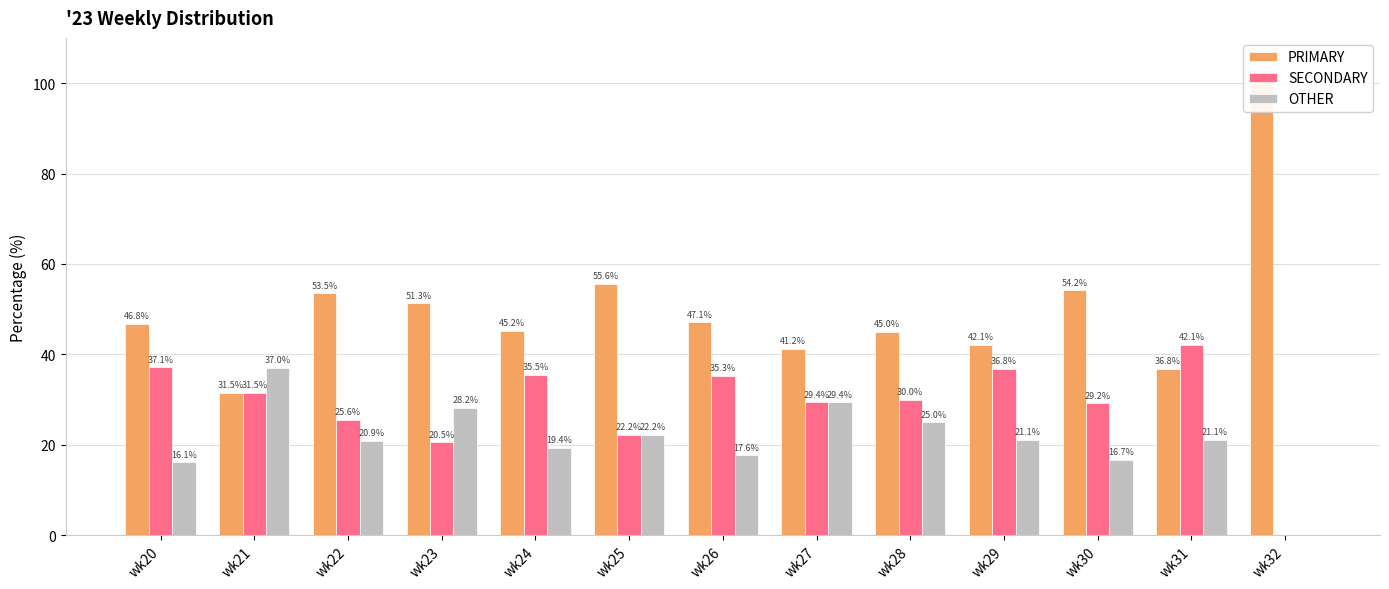

Reading left to right, extract all data points from this chart.

PRIMARY: wk20=46.8	wk21=31.5	wk22=53.5	wk23=51.3	wk24=45.2	wk25=55.6	wk26=47.1	wk27=41.2	wk28=45.0	wk29=42.1	wk30=54.2	wk31=36.8	wk32=100.0
SECONDARY: wk20=37.1	wk21=31.5	wk22=25.6	wk23=20.5	wk24=35.5	wk25=22.2	wk26=35.3	wk27=29.4	wk28=30.0	wk29=36.8	wk30=29.2	wk31=42.1	wk32=0.0
OTHER: wk20=16.1	wk21=37.0	wk22=20.9	wk23=28.2	wk24=19.4	wk25=22.2	wk26=17.6	wk27=29.4	wk28=25.0	wk29=21.1	wk30=16.7	wk31=21.1	wk32=0.0